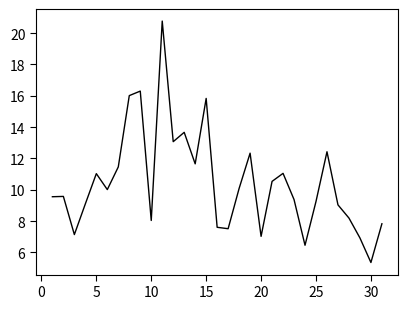

What is the difference between the maximum and minimum values?

15.4